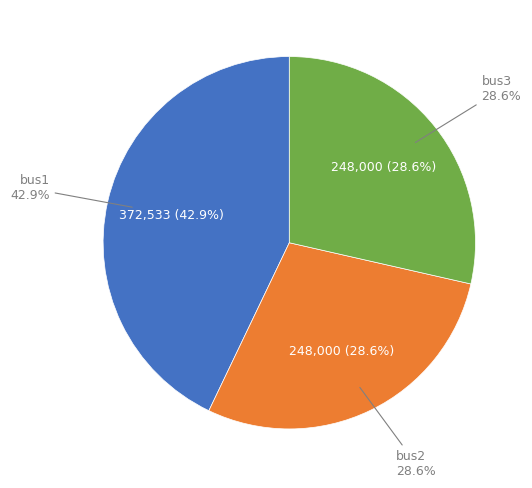

How many segments does this pie chart have?

3